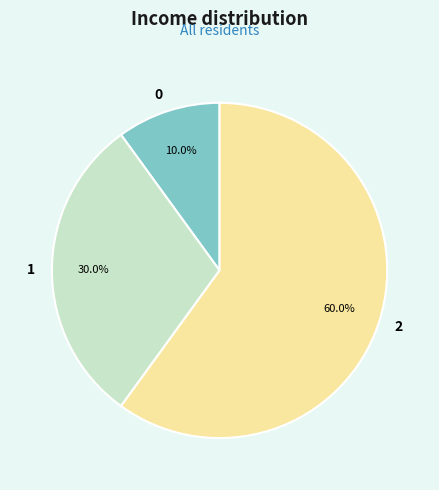

How many slices are in this pie chart?

3